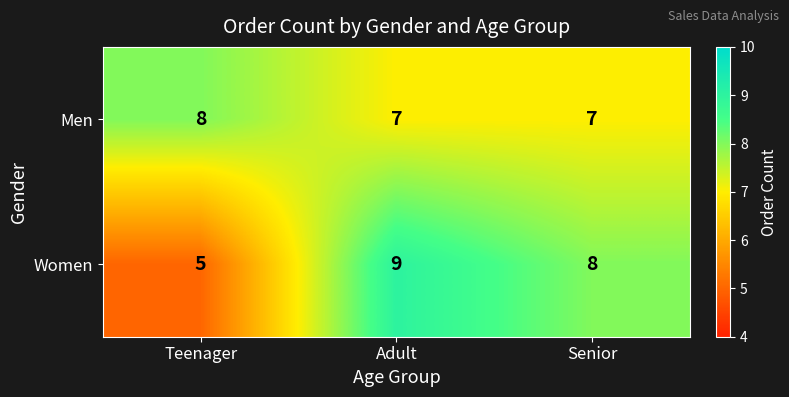

What is the total value across all series at Teenager?

13